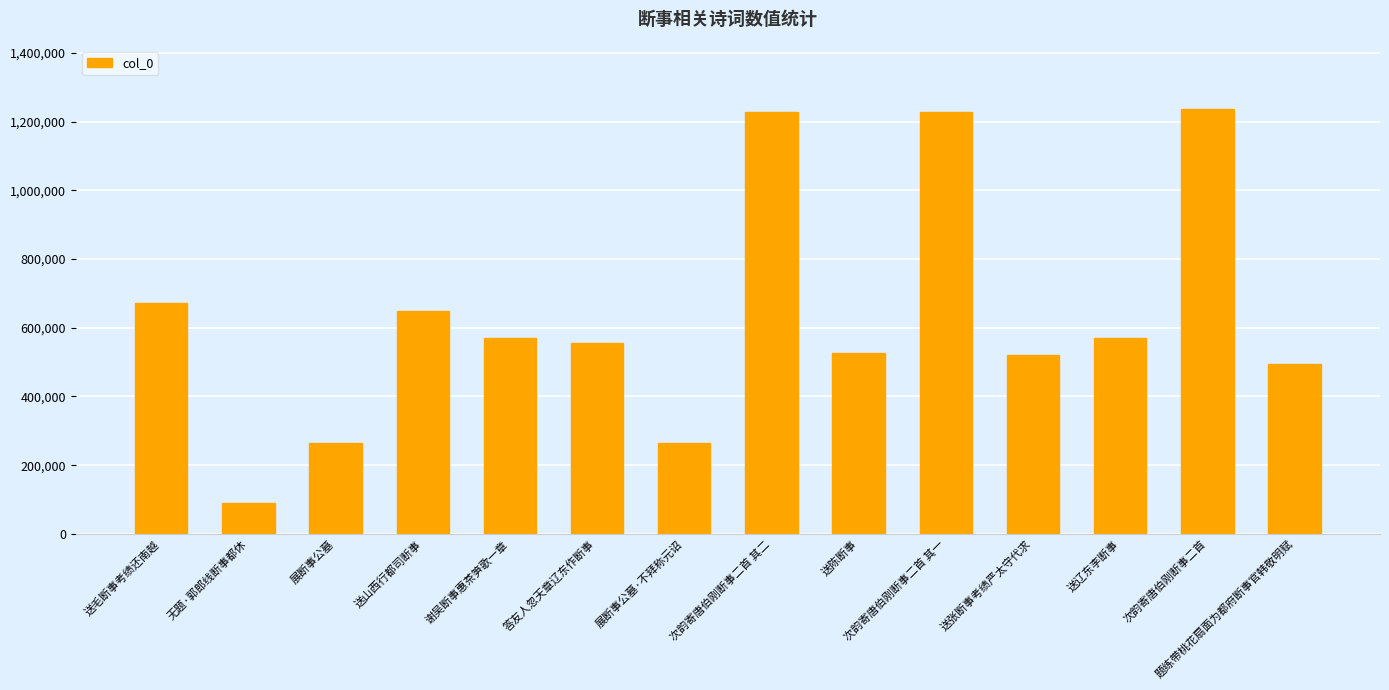

What is the change in value from 展断事公墓 to 次韵寄唐伯刚断事二首?

+969661